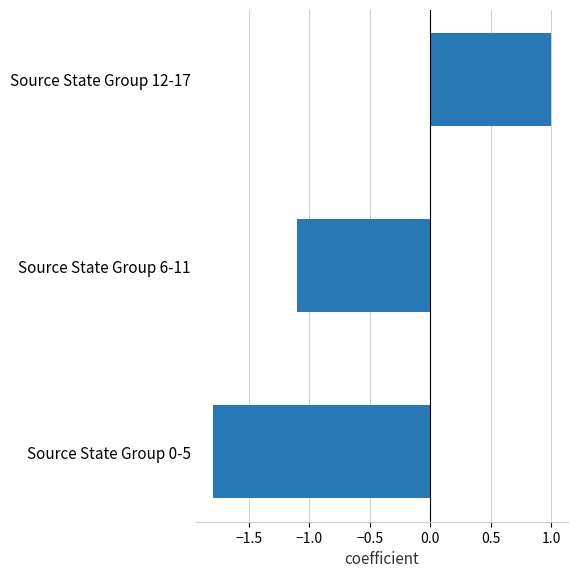

Rank the categories by value from highest to lowest.

Source State Group 12-17, Source State Group 6-11, Source State Group 0-5